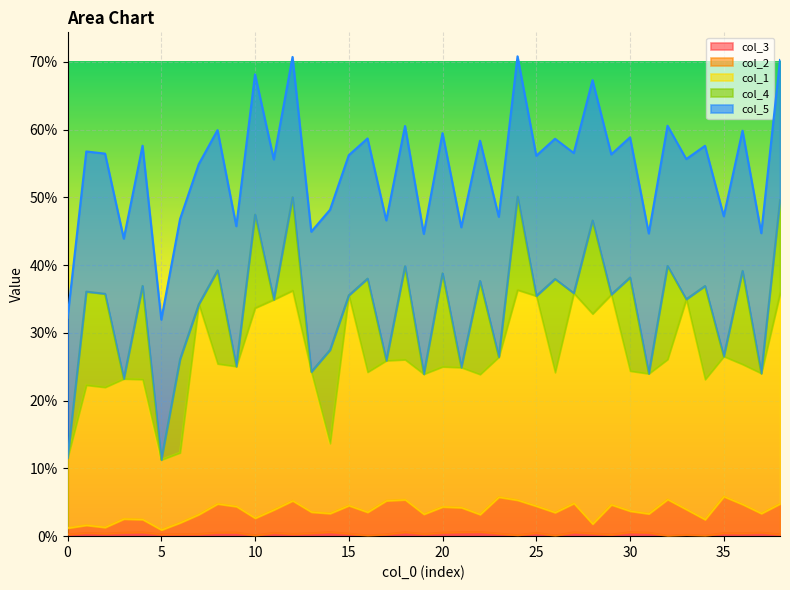

Which category has the lowest value across all series?

32